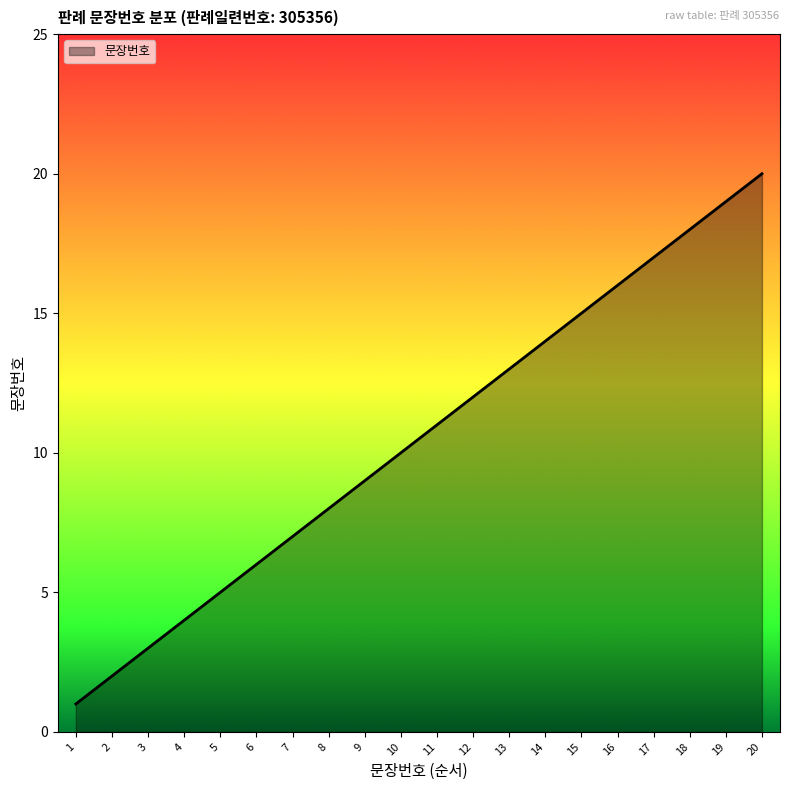

Approximately how many times larger is the value at 13 compared to 6?

2.2